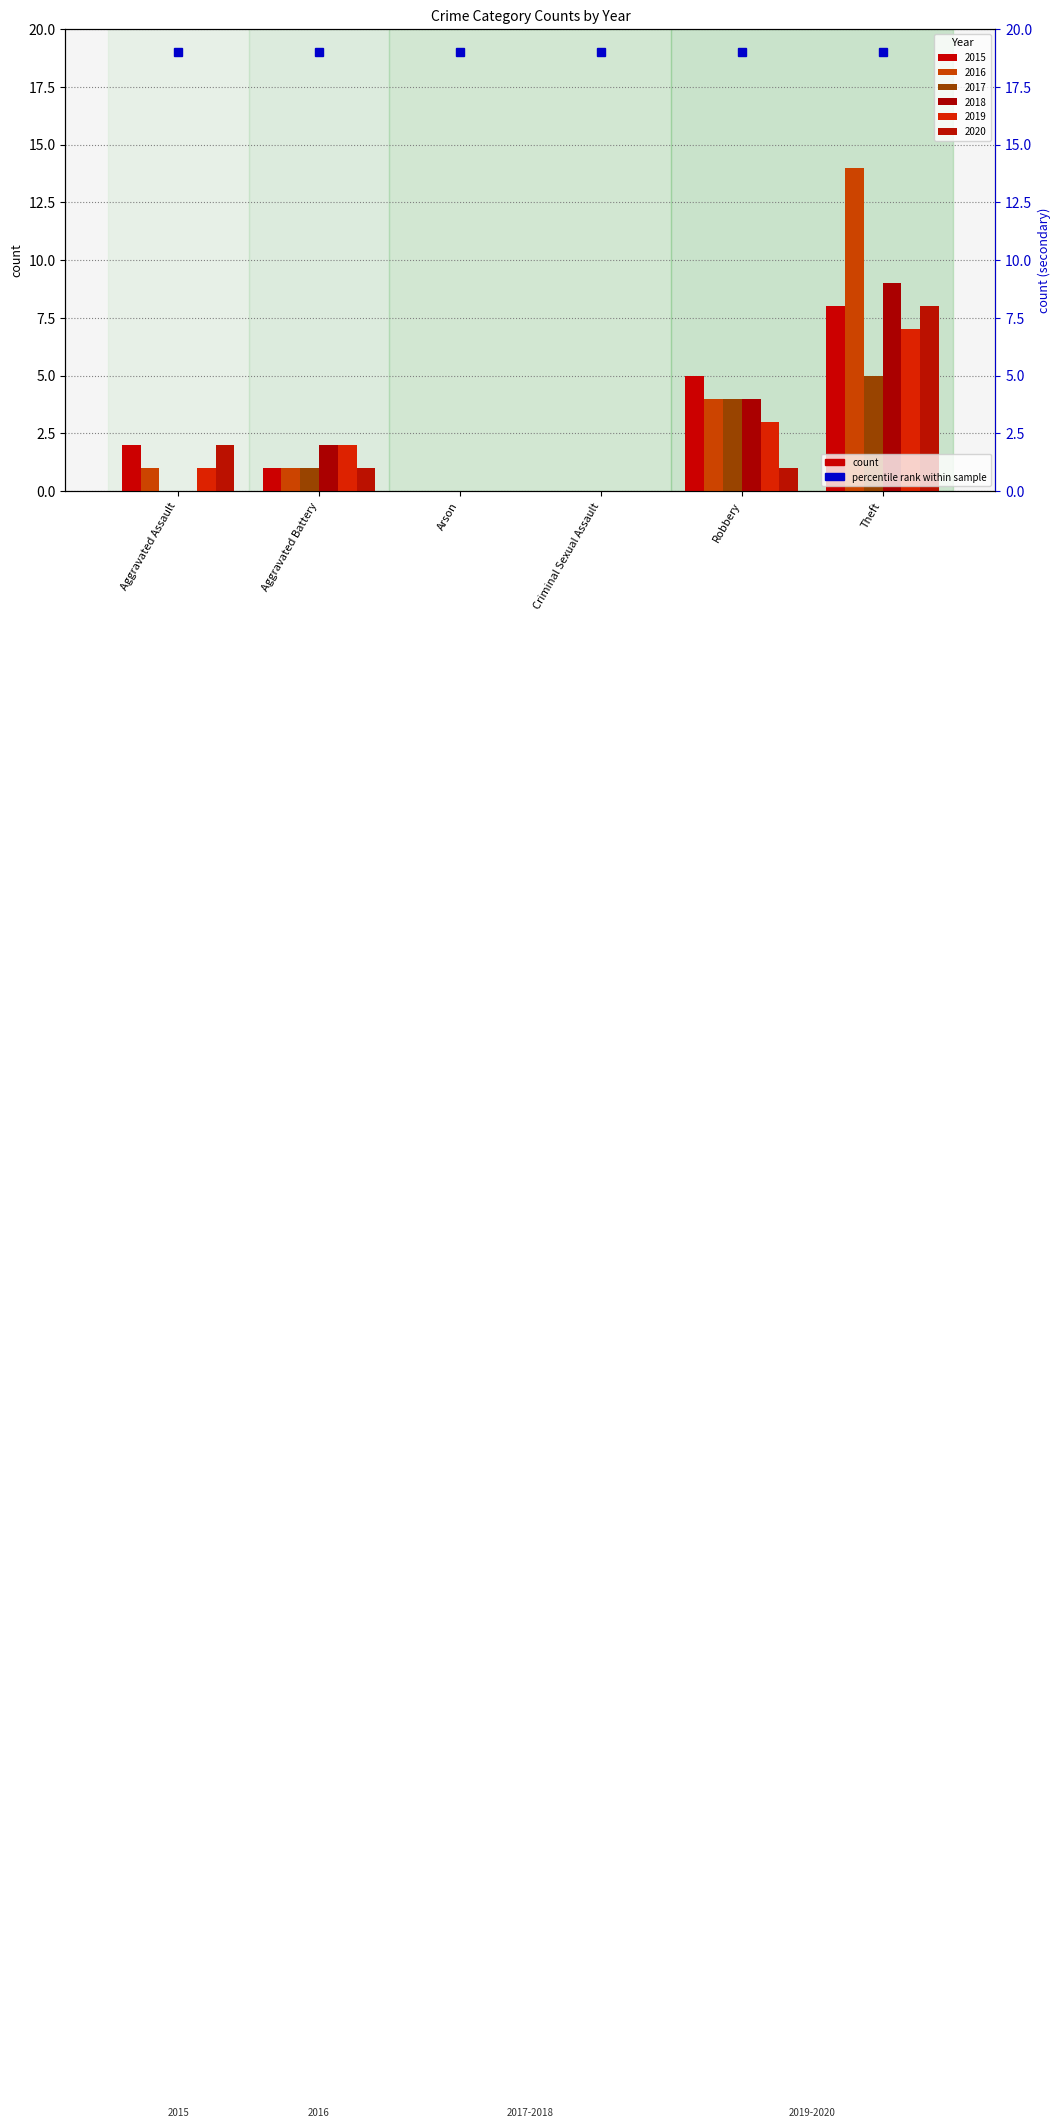

What is the difference between the maximum and minimum values in the 2019 series?

7